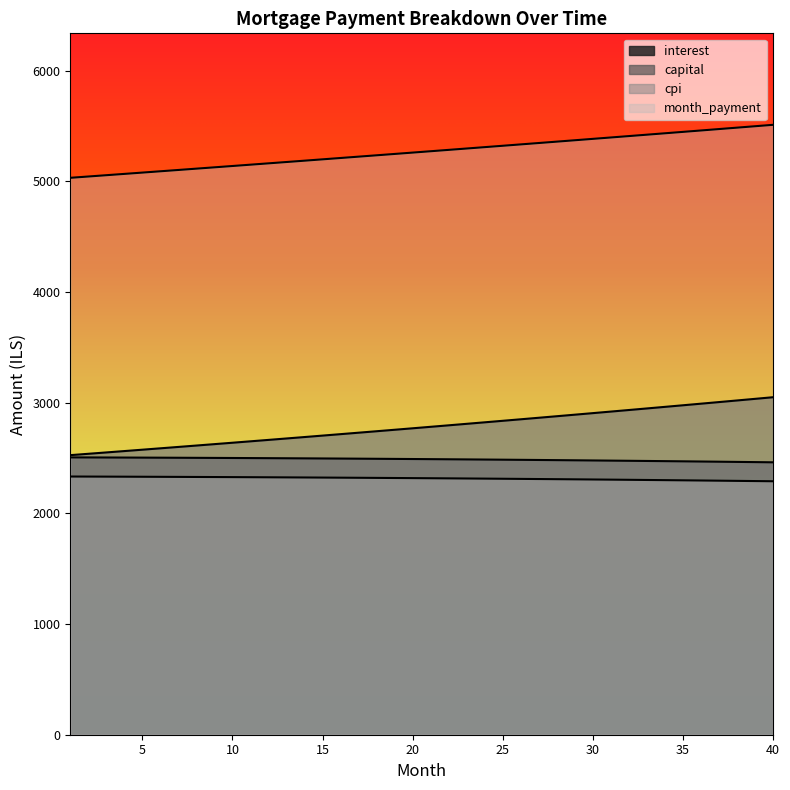

Reading left to right, list all the values displayed in this chart.

interest: 1=2505.8	2=2505.3	3=2504.8	4=2504.3	5=2503.7	6=2503.1	7=2502.5	8=2501.8	9=2501.1	10=2500.3	11=2499.6	12=2498.7	13=2497.9	14=2497.0	15=2496.1	16=2495.2	17=2494.2	18=2493.2	19=2492.1	20=2491.0	21=2489.9	22=2488.7	23=2487.5	24=2486.3	25=2485.0	26=2483.7	27=2482.4	28=2481.0	29=2479.6	30=2478.1	31=2476.6	32=2475.1	33=2473.5	34=2471.9	35=2470.2	36=2468.5	37=2466.8	38=2465.0	39=2463.2	40=2461.3
capital: 1=2526.0	2=2538.3	3=2550.6	4=2562.9	5=2575.3	6=2587.8	7=2600.3	8=2612.9	9=2625.5	10=2638.2	11=2651.0	12=2663.8	13=2676.7	14=2689.7	15=2702.7	16=2715.8	17=2728.9	18=2742.1	19=2755.4	20=2768.7	21=2782.1	22=2795.6	23=2809.1	24=2822.7	25=2836.3	26=2850.1	27=2863.9	28=2877.7	29=2891.6	30=2905.6	31=2919.7	32=2933.8	33=2948.0	34=2962.3	35=2976.6	36=2991.0	37=3005.5	38=3020.0	39=3034.7	40=3049.3
cpi: 1=2332.9	2=2332.4	3=2331.9	4=2331.4	5=2330.8	6=2330.2	7=2329.6	8=2328.9	9=2328.2	10=2327.5	11=2326.7	12=2325.9	13=2325.1	14=2324.3	15=2323.4	16=2322.5	17=2321.5	18=2320.5	19=2319.5	20=2318.5	21=2317.4	22=2316.3	23=2315.1	24=2313.9	25=2312.7	26=2311.5	27=2310.2	28=2308.9	29=2307.5	30=2306.1	31=2304.7	32=2303.2	33=2301.7	34=2300.2	35=2298.6	36=2297.0	37=2295.3	38=2293.6	39=2291.9	40=2290.1
month_payment: 1=5031.9	2=5043.6	3=5055.4	4=5067.2	5=5079.0	6=5090.9	7=5102.7	8=5114.6	9=5126.6	10=5138.5	11=5150.5	12=5162.5	13=5174.6	14=5186.7	15=5198.8	16=5210.9	17=5223.1	18=5235.2	19=5247.5	20=5259.7	21=5272.0	22=5284.3	23=5296.6	24=5309.0	25=5321.4	26=5333.8	27=5346.2	28=5358.7	29=5371.2	30=5383.7	31=5396.3	32=5408.9	33=5421.5	34=5434.1	35=5446.8	36=5459.5	37=5472.3	38=5485.1	39=5497.9	40=5510.7